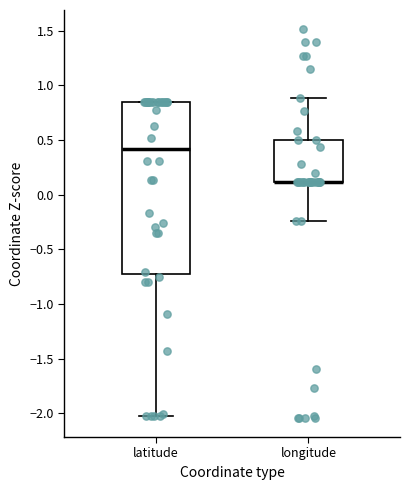

Reading left to right, read every box against the y-axis: the position of its median line, the range the box covers, and the ends of its whiskers. The values are not printed on the chart, so give them approximately, as read against the axis.

latitude: median 0.40, box -0.70 to 0.85, whiskers -2.00 to 0.85
longitude: median 0.10 (drawn on the box's lower edge), box 0.10 to 0.50, whiskers -0.25 to 0.90